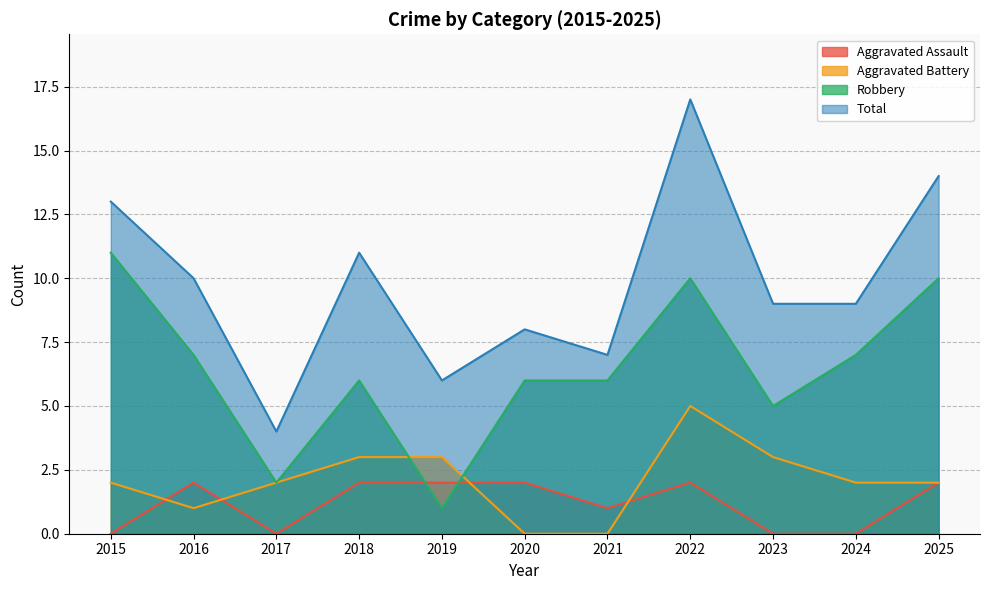

What is the total value across all series at 2015?

26